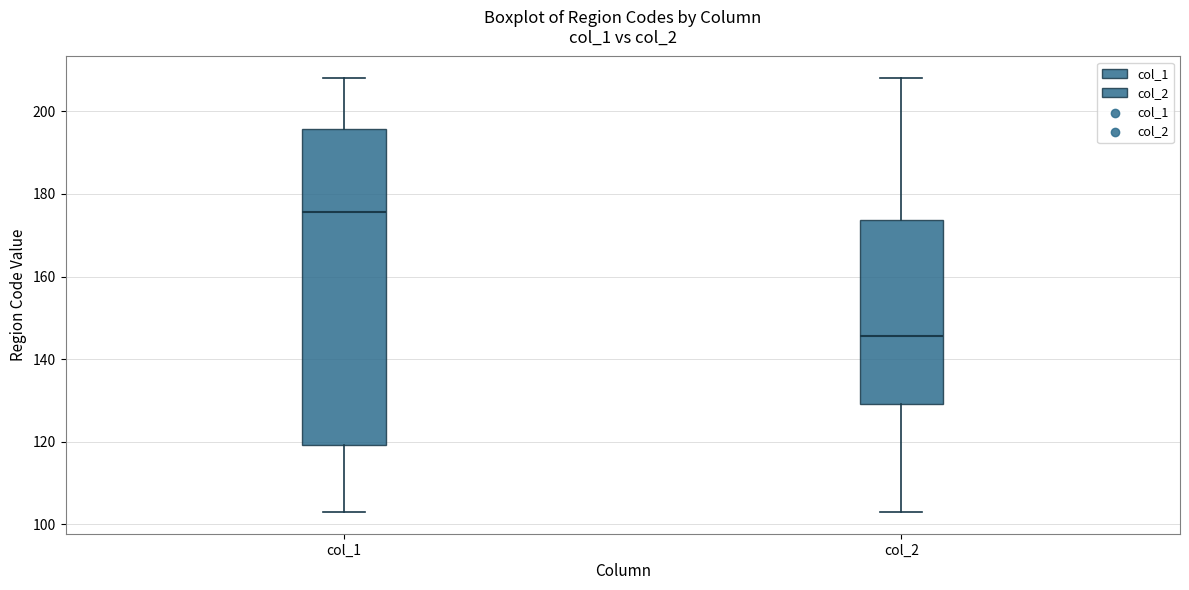

Comparing the boxes themselves (not the whiskers), which one is the tallest?

col_1